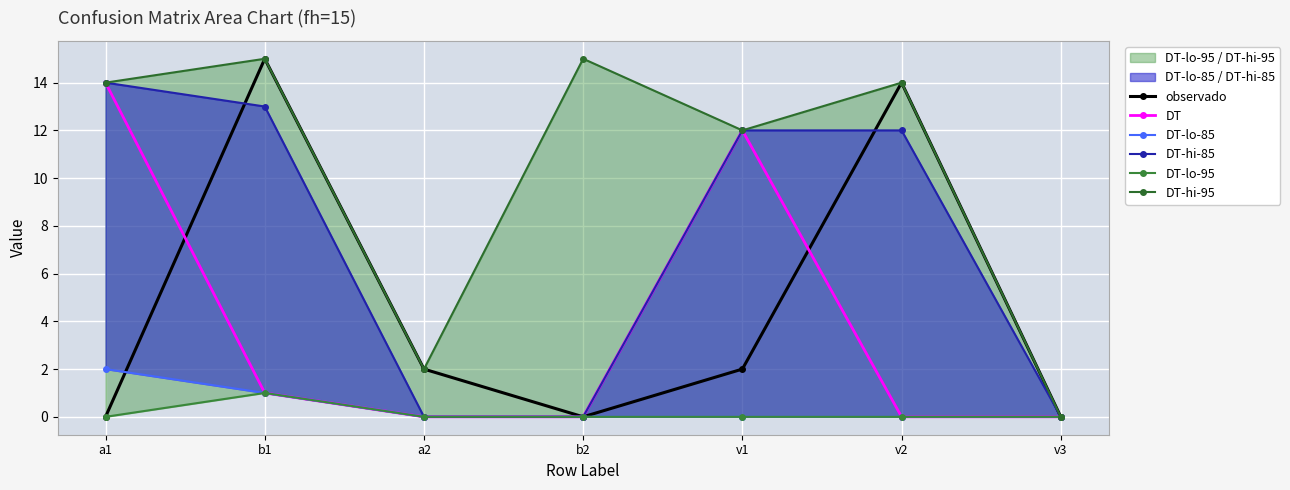

Rank the series by their maximum value, from highest to lowest.

observado, DT-hi-95, DT, DT-hi-85, DT-lo-85, DT-lo-95